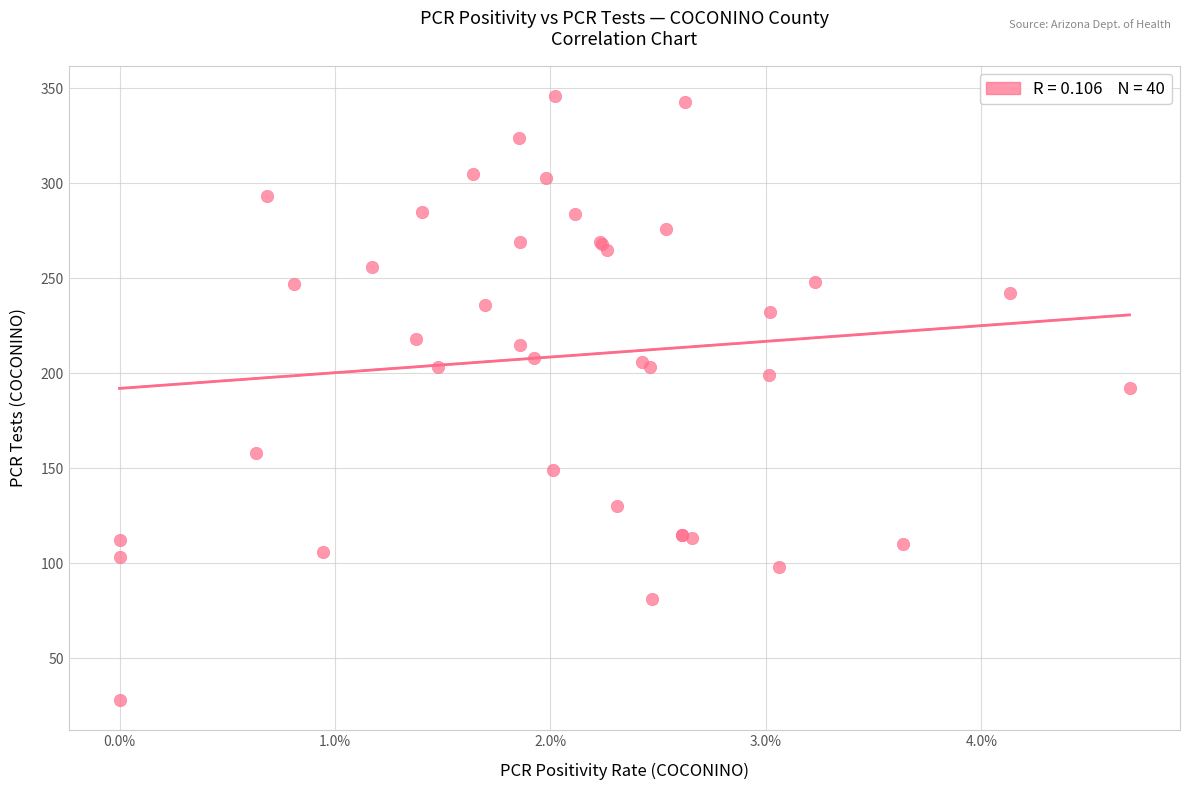

What Y value in the scatter plot is closest to 187?

192